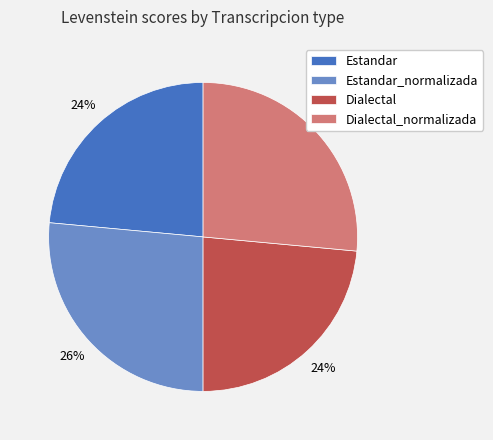

To the nearest percent, what percentage of the pie is Dialectal?

24%